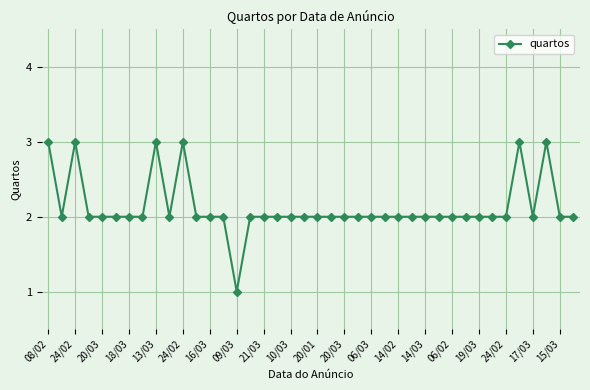

How many categories are shown in the chart?

40